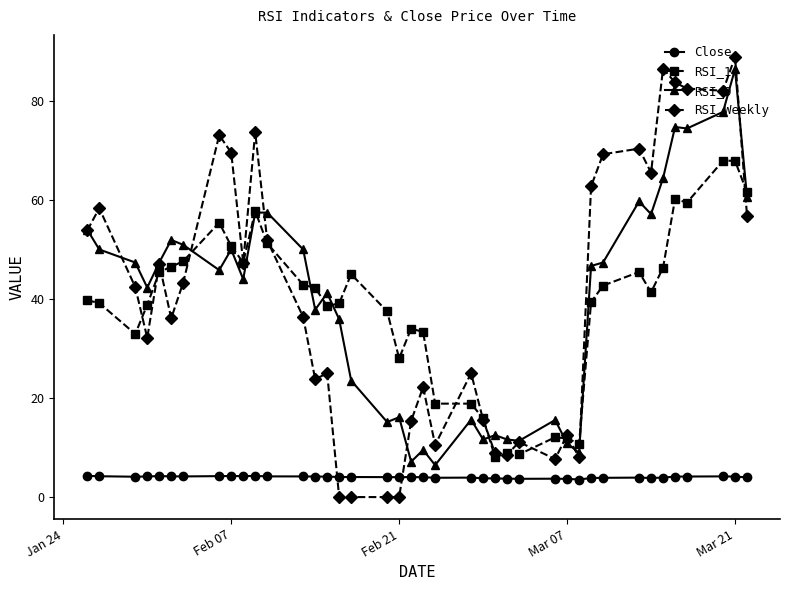

True or false: RSI_14 and Close cross at least once.

False